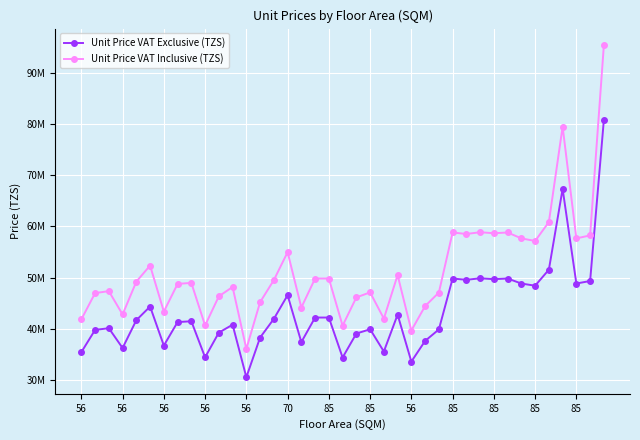

Does the chart have visible grid lines?

Yes